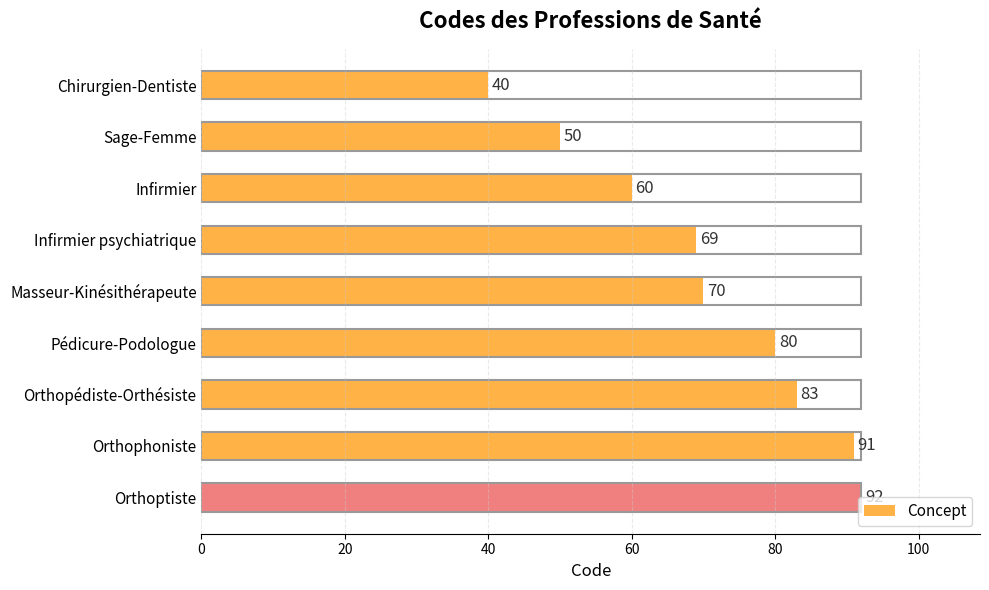

Where is the data nearest to the value 66?

Infirmier psychiatrique